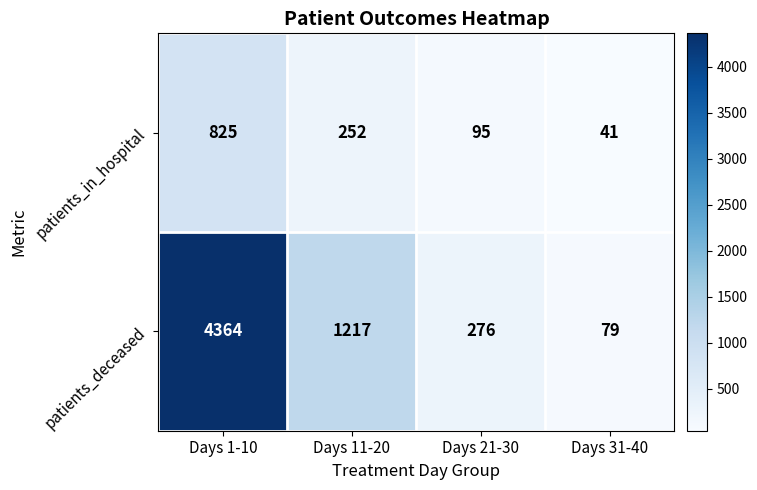

How many series are shown in this chart?

2